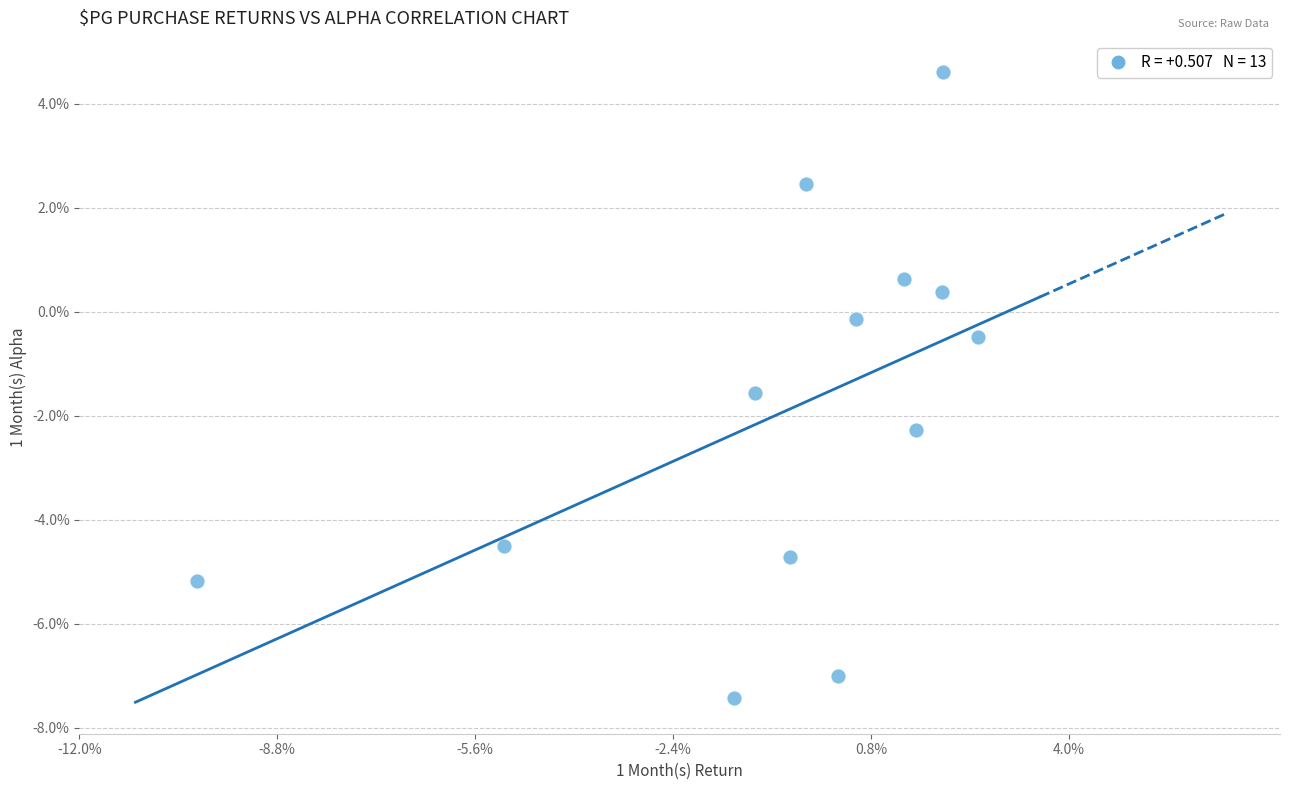

What is the range of Y values (max minus min)?

12.0